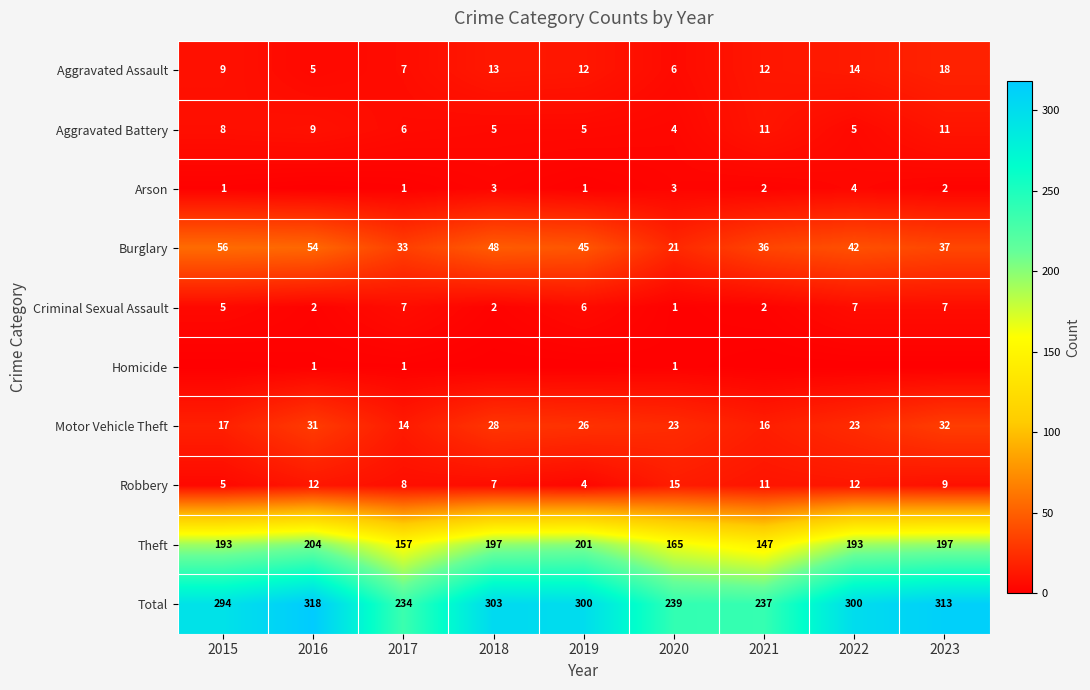

Rank the categories by Burglary value from highest to lowest.

2015, 2016, 2018, 2019, 2022, 2023, 2021, 2017, 2020